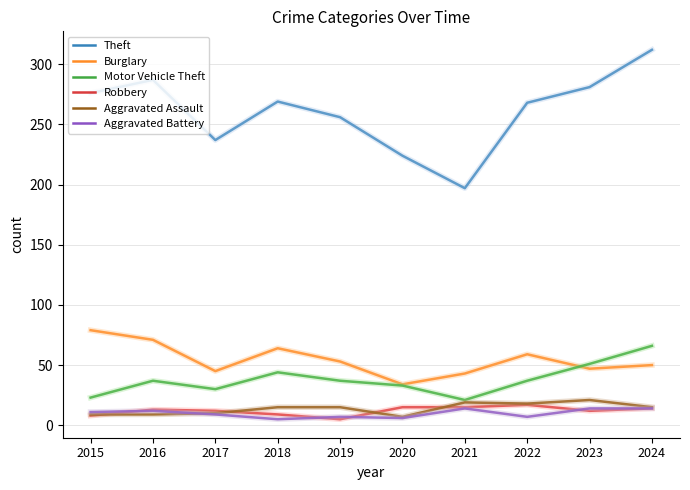

True or false: Aggravated Battery and Burglary intersect in this chart.

False